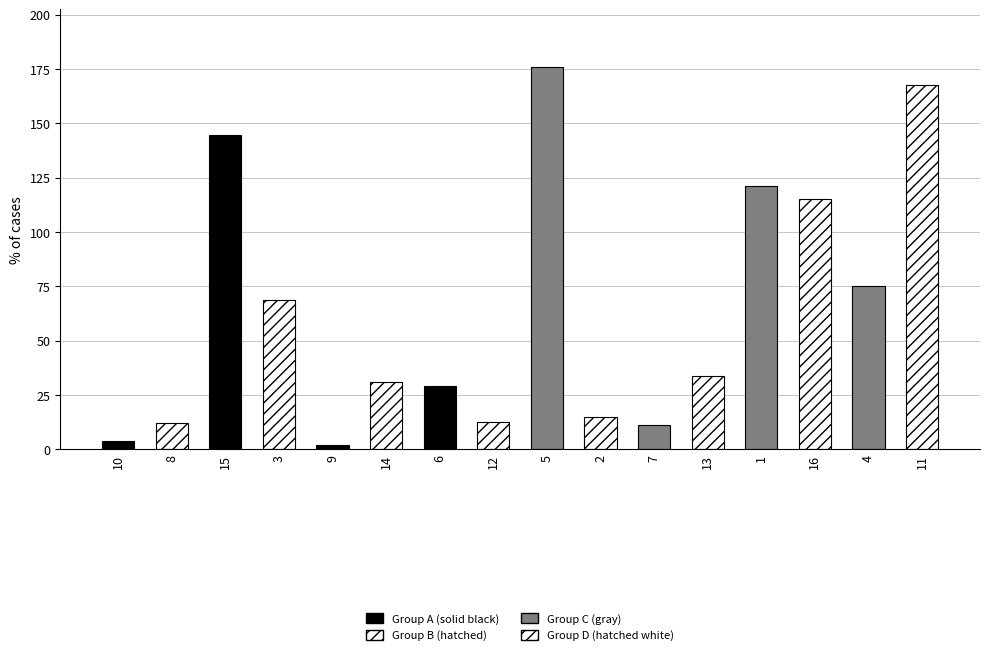

Approximately how many times larger is the value at 16 compared to 5?

0.7